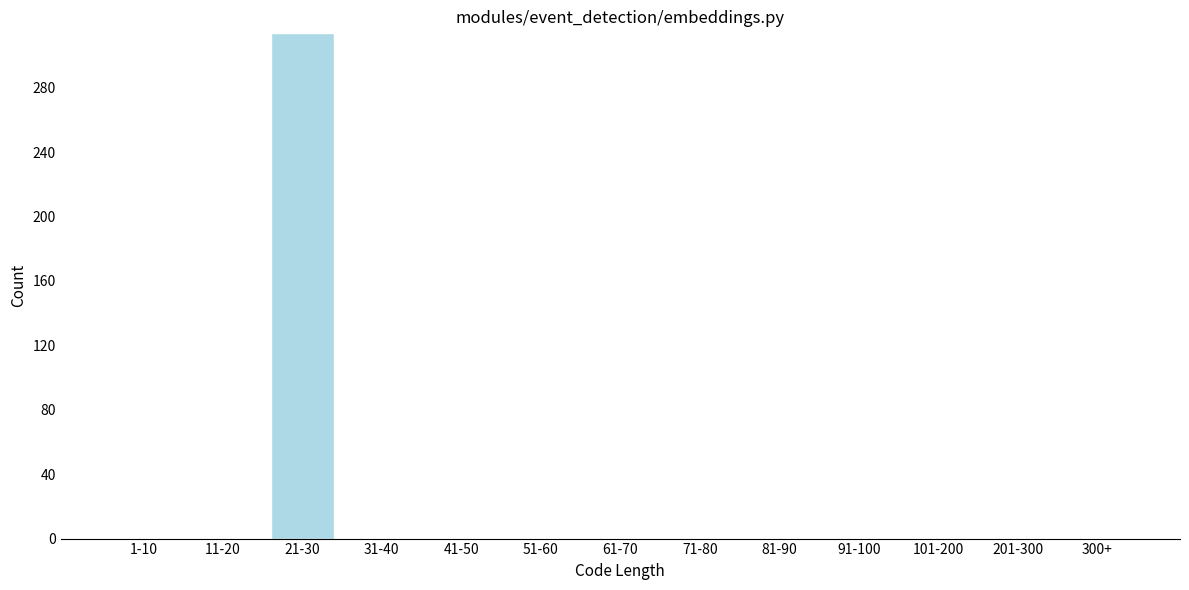

What is the sum of all values?

314